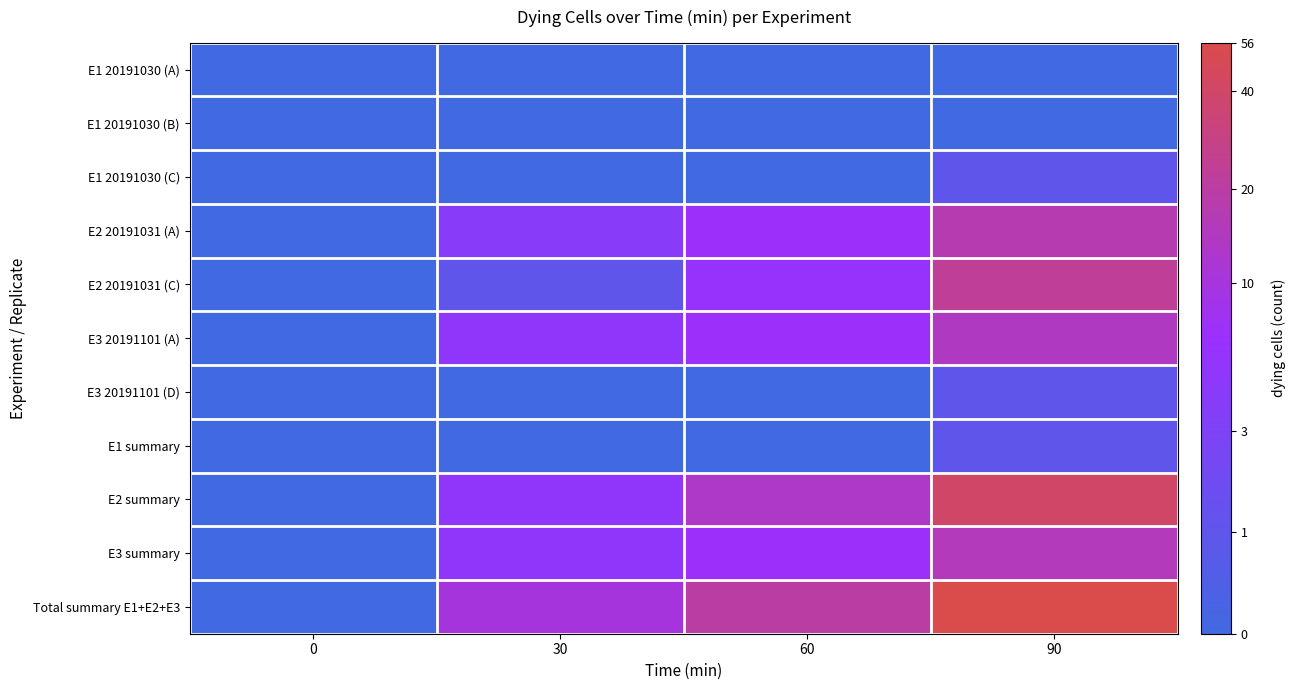

At which category does the chart reach its peak across all series?

90